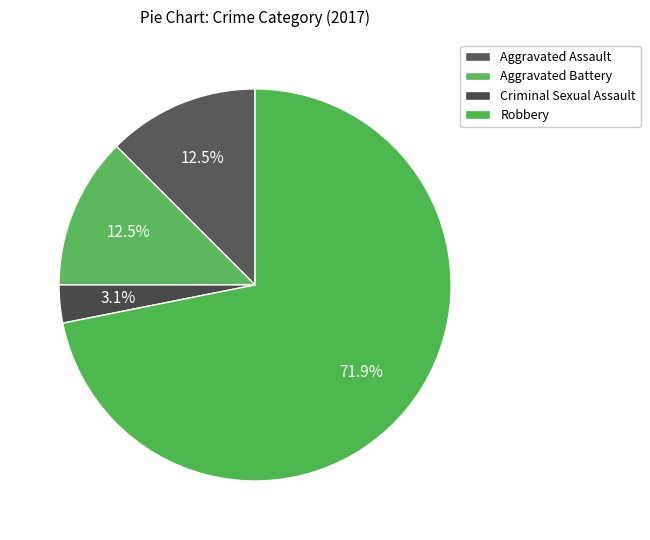

What is the largest slice in the pie chart?

Robbery